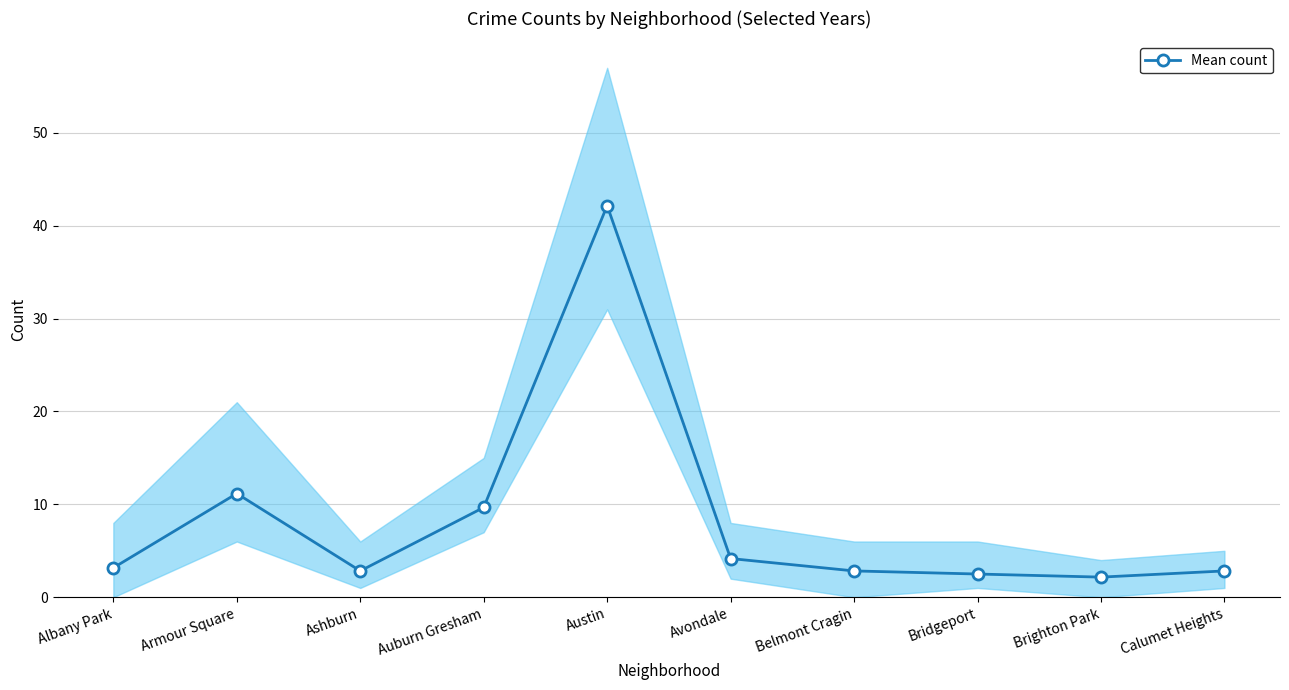

What is the value of the 8th point from the left?

2.5